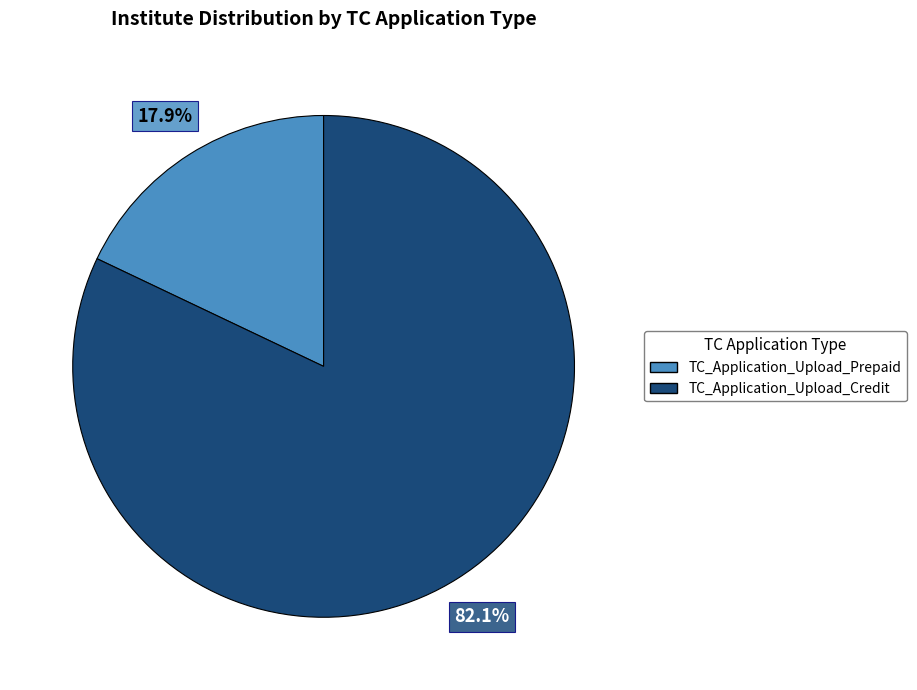

Is it true that TC_Application_Upload_Prepaid is 18% of the pie?

True